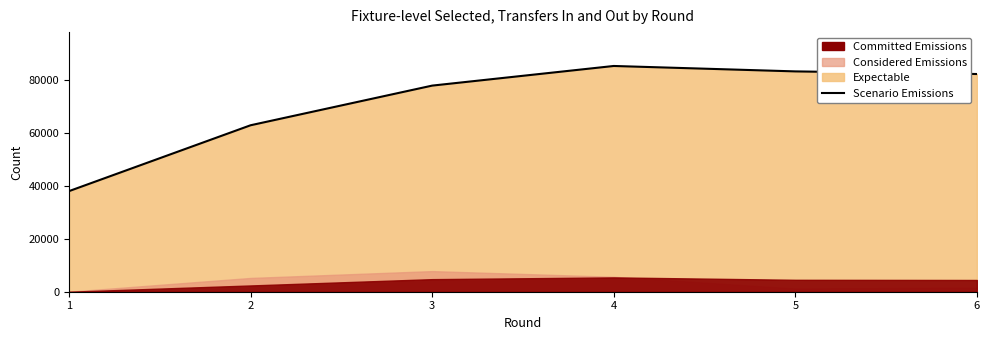

What is the value of the 4th point from the left?

85175